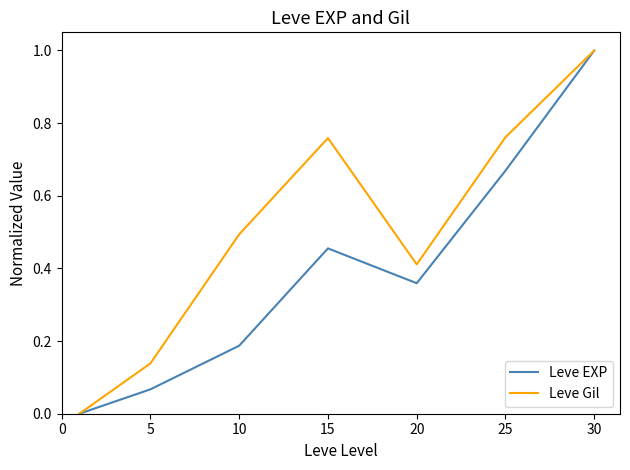

What is the maximum value for Leve Gil?

1.0